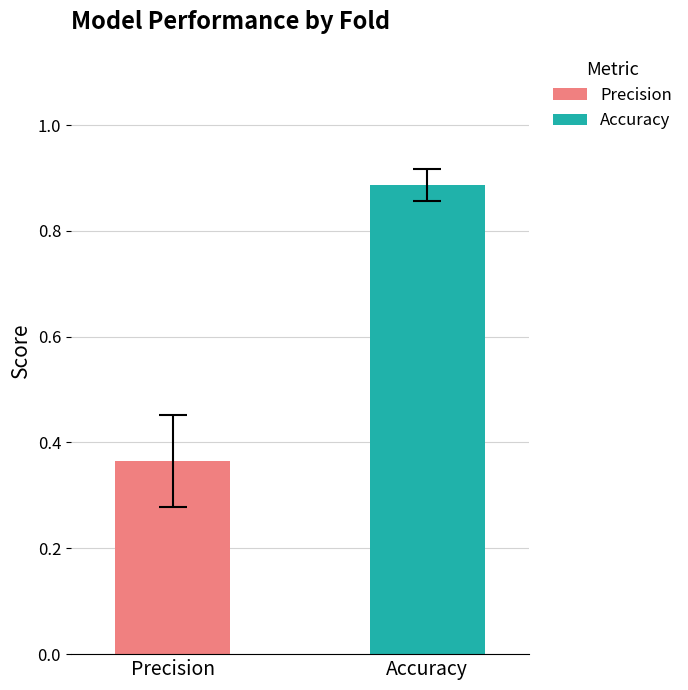

Which series has the largest range (max minus min)?

Precision